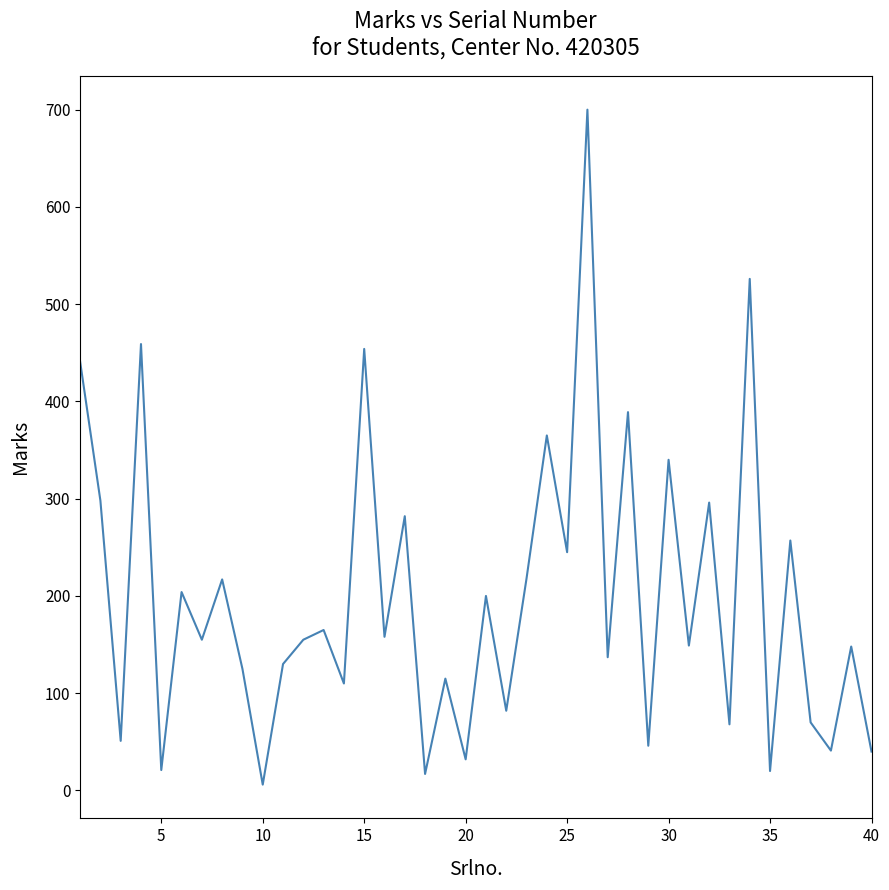

What is the greatest value displayed?

700